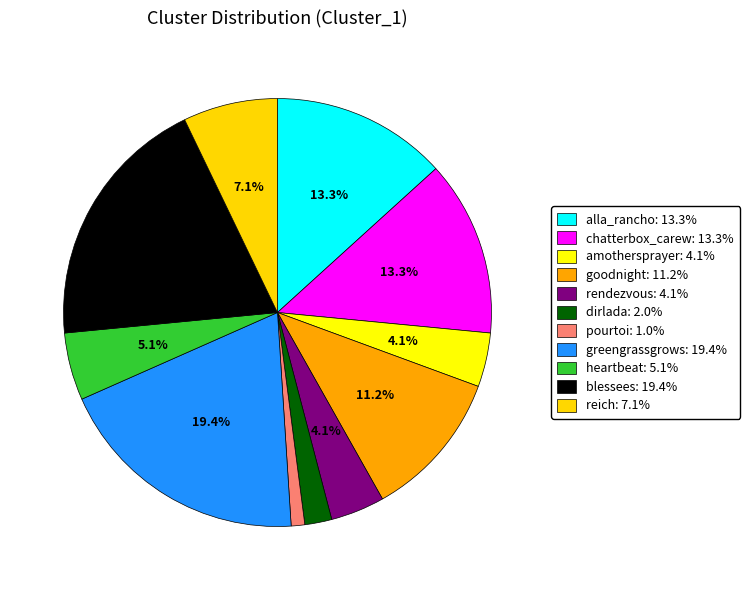

How many slices are in this pie chart?

11